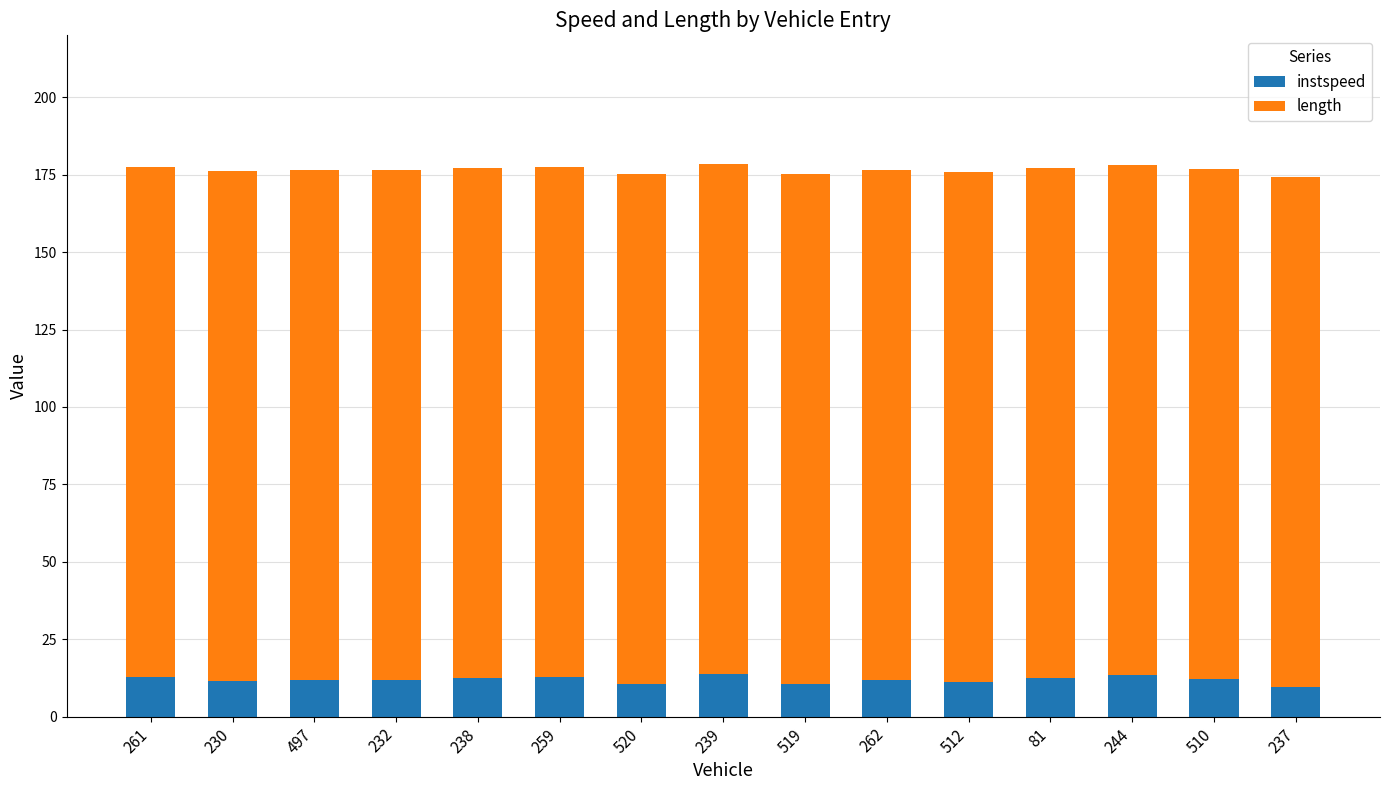

The value of instspeed at 239 is 13.9. True or false?

True